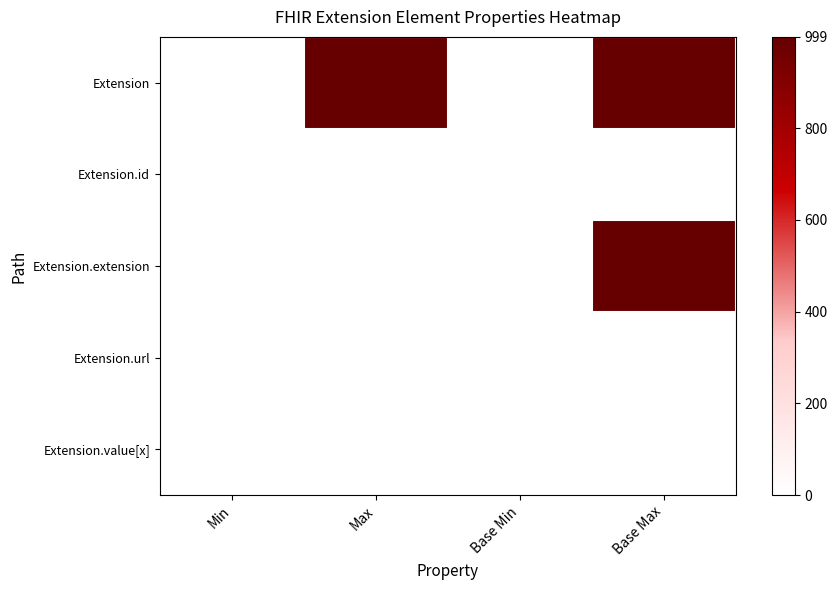

What is the spread (max minus min) of values at Base Min?

1